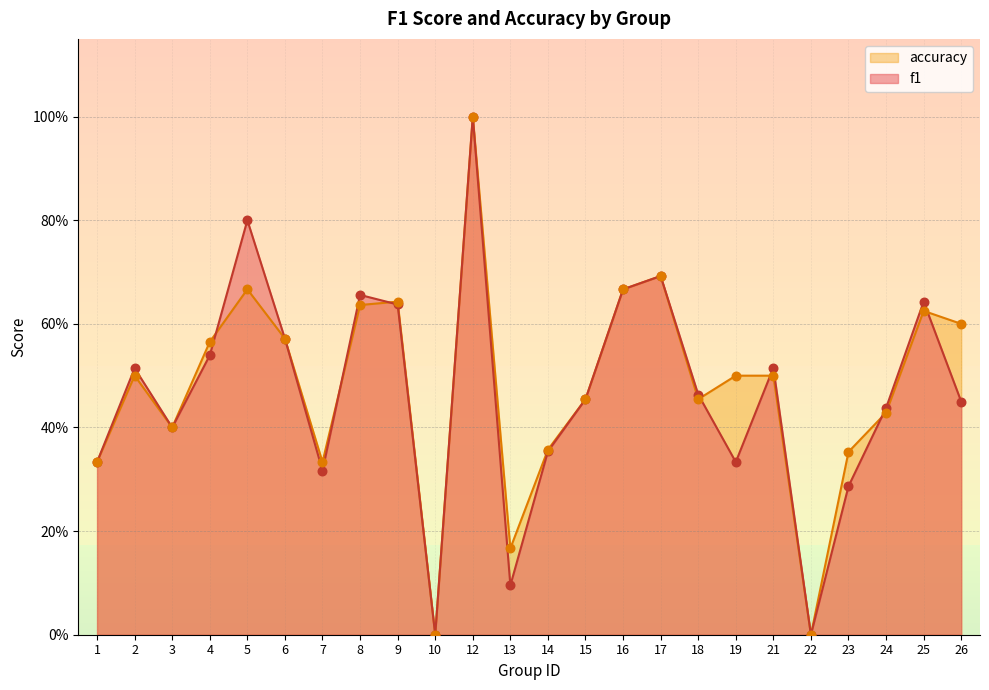

Which series has the largest total across all categories?

accuracy